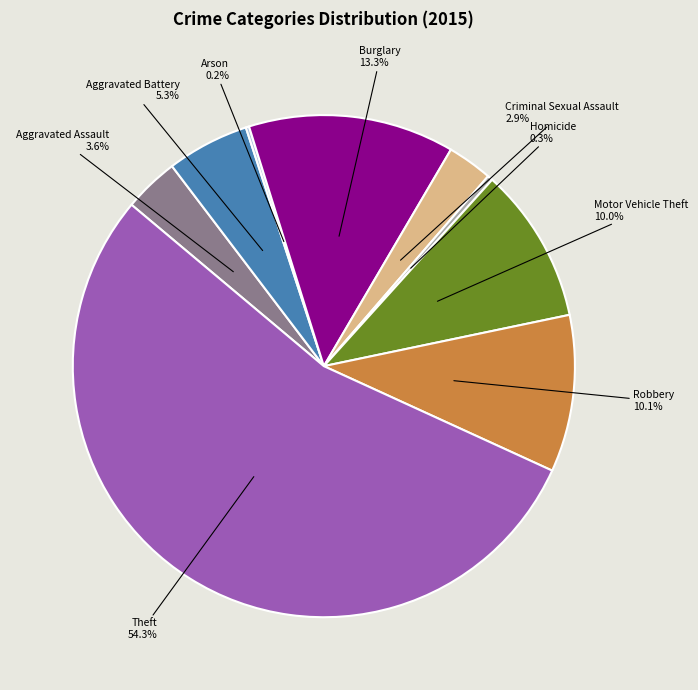

Which has a higher value, Aggravated Battery or Aggravated Assault?

Aggravated Battery